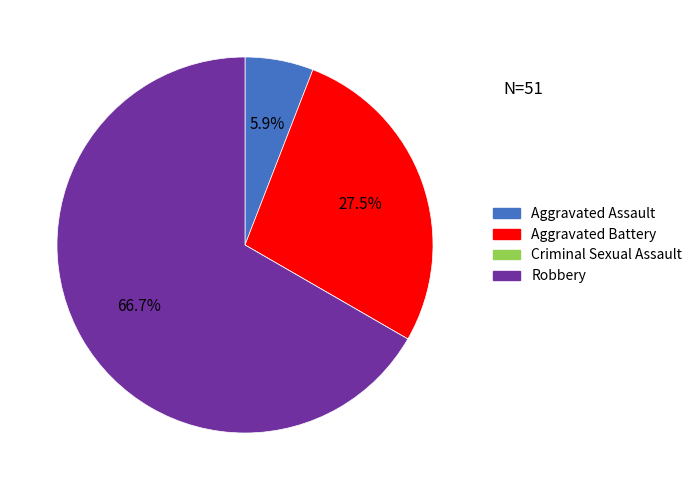

Which category has the biggest portion of the pie?

Robbery